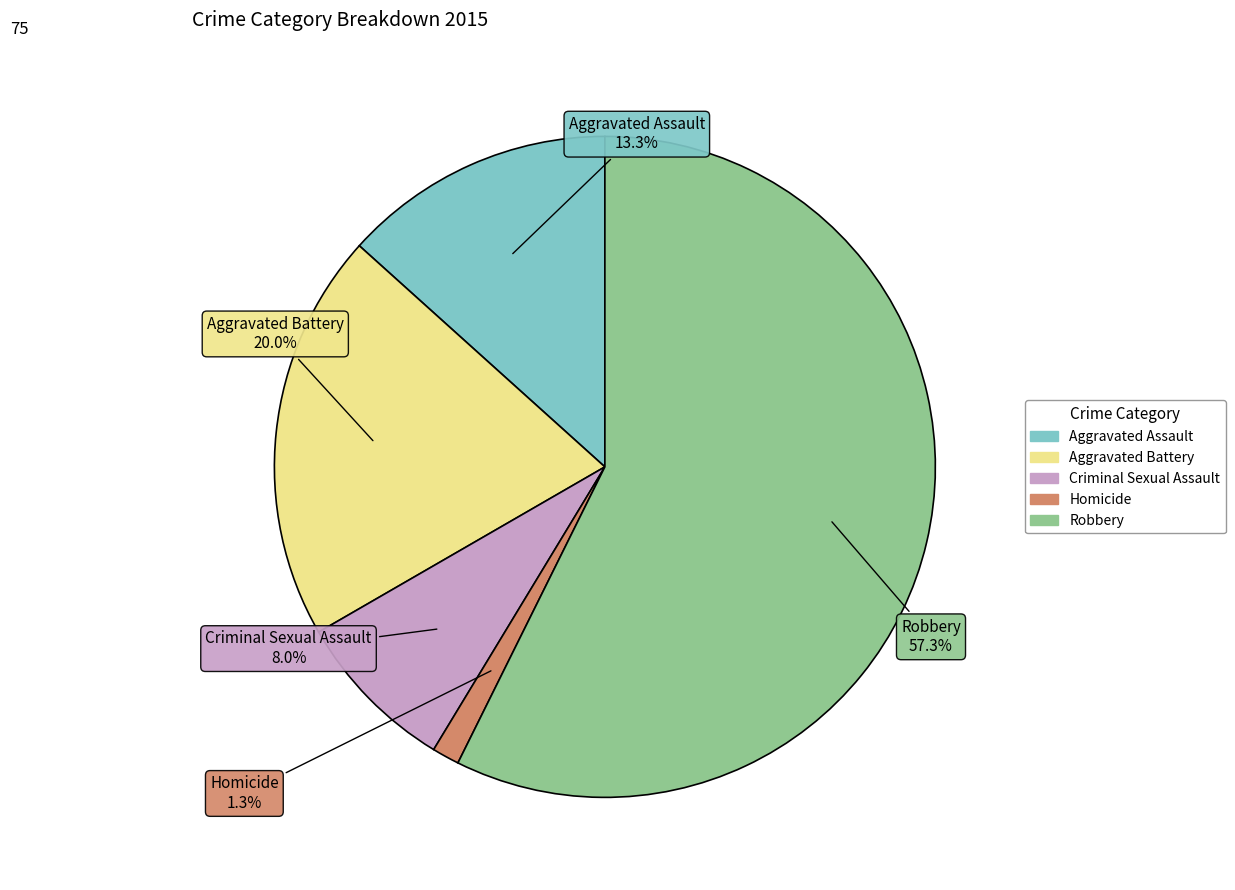

Which category accounts for the majority?

Robbery